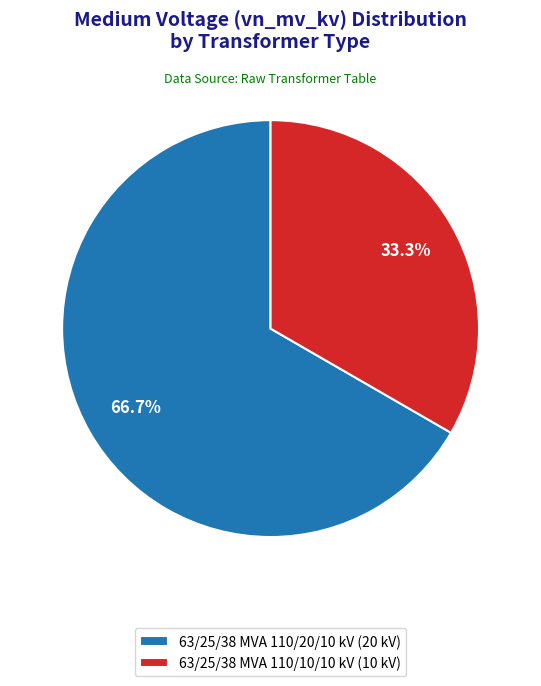

How much of the chart is everything except 63/25/38 MVA 110/10/10 kV?

66.7%